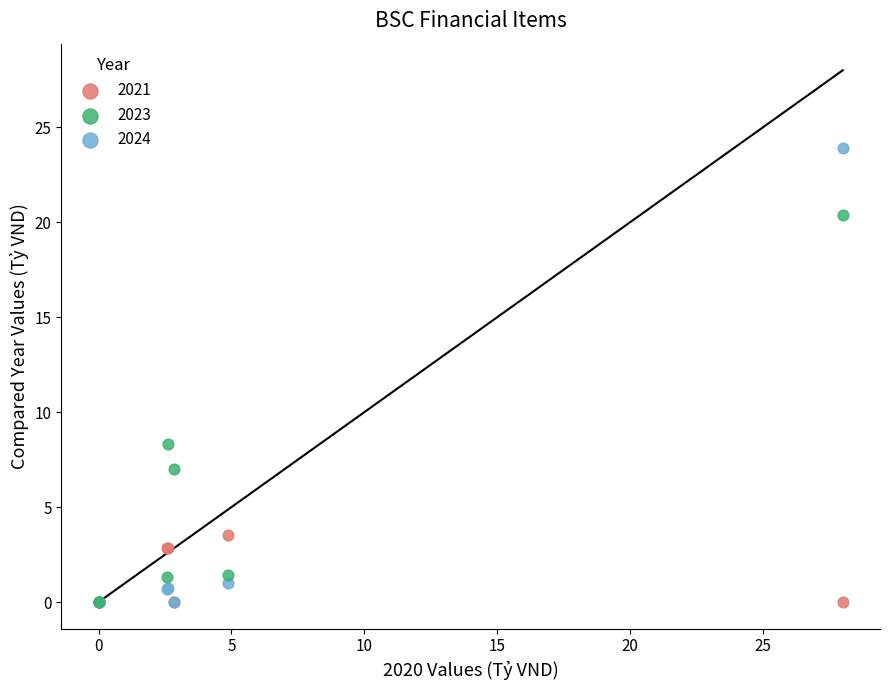

In the 2024 series, what Y value is closest to 11?

1.0